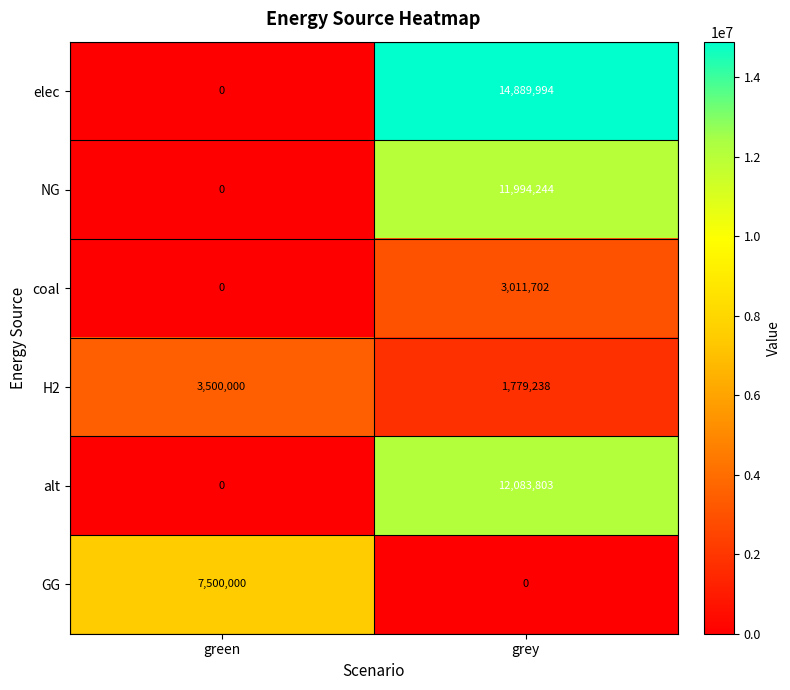

True or false: coal has a value of 0 at green.

True